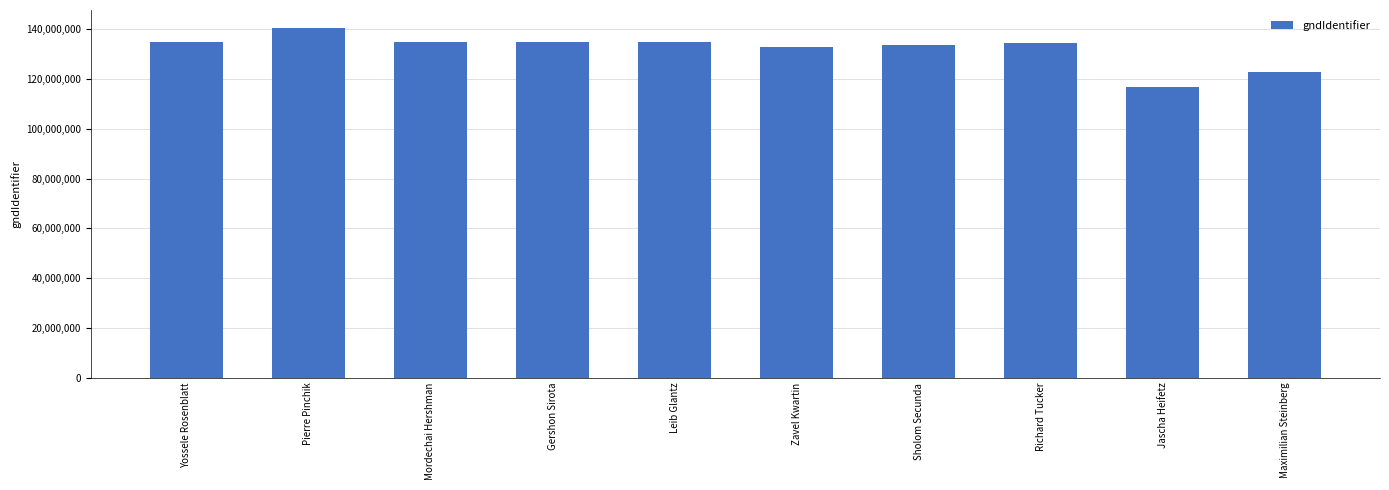

Read the value at Sholom Secunda.

133885704